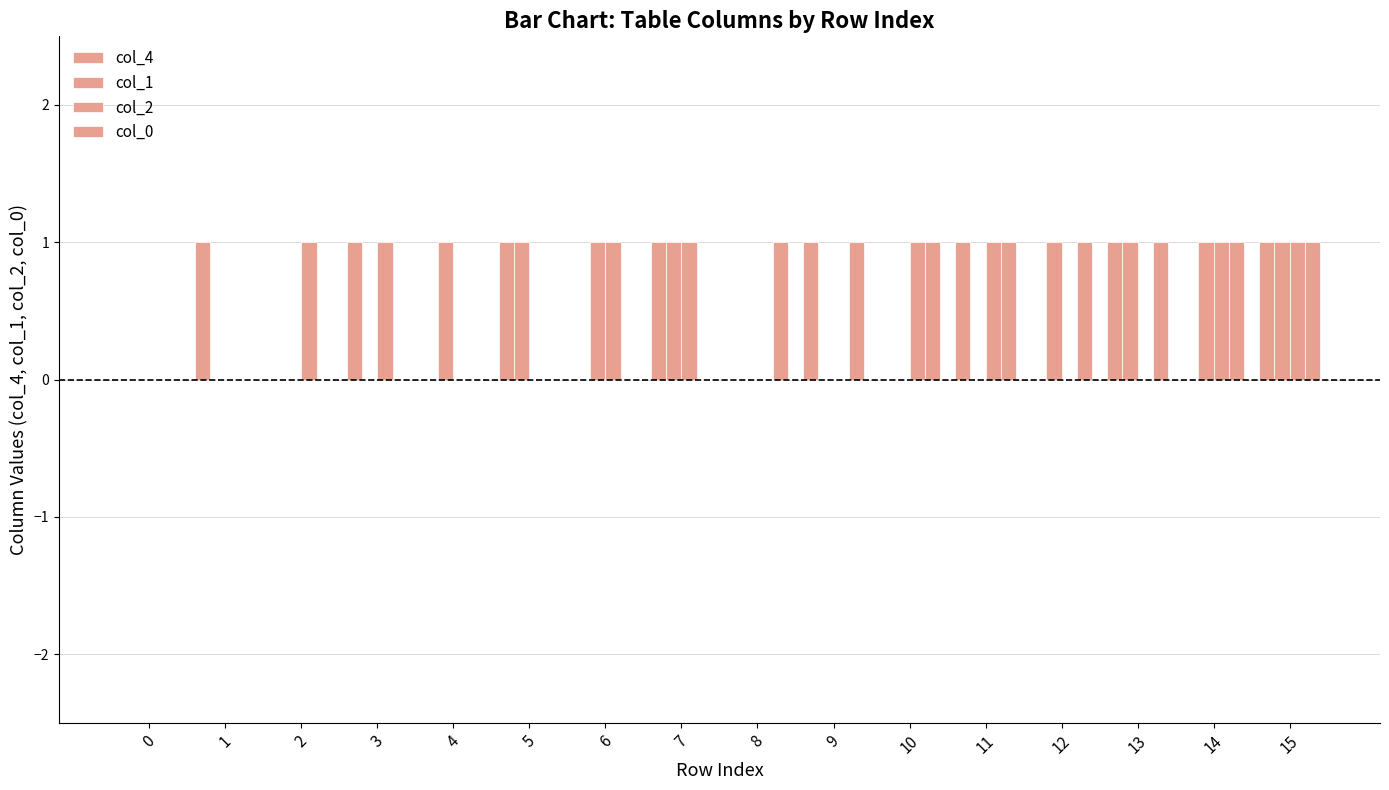

At which category does the chart reach its peak across all series?

1